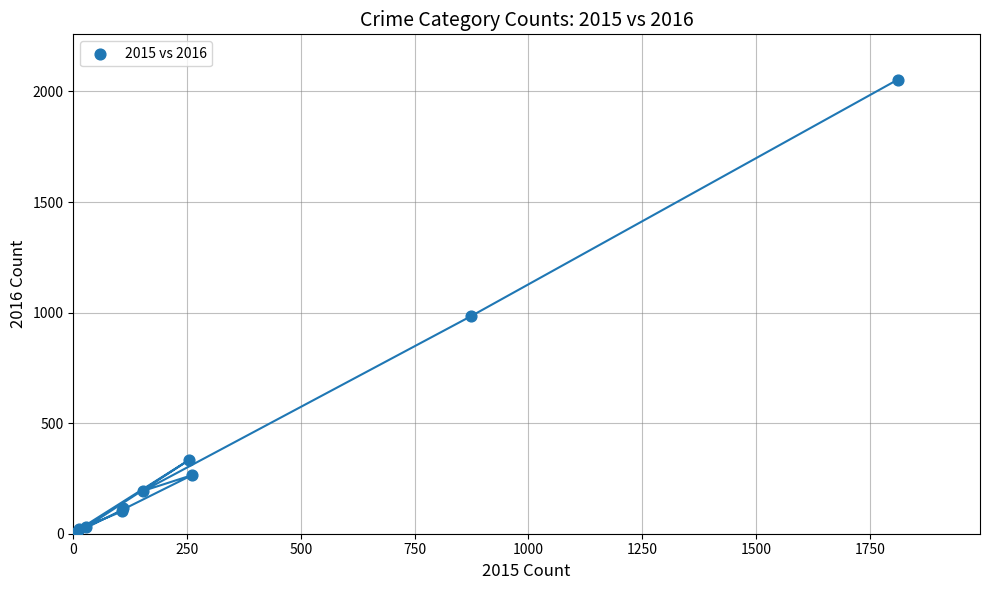

What Y value in the scatter plot is closest to 1030?

984